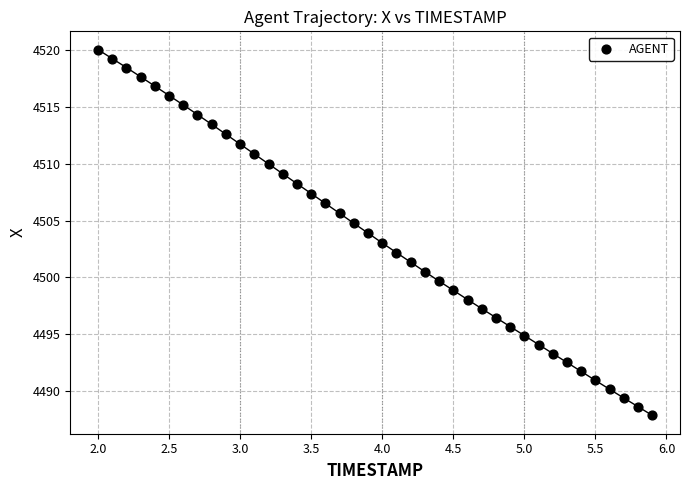

What is the range of Y values (max minus min)?

32.2